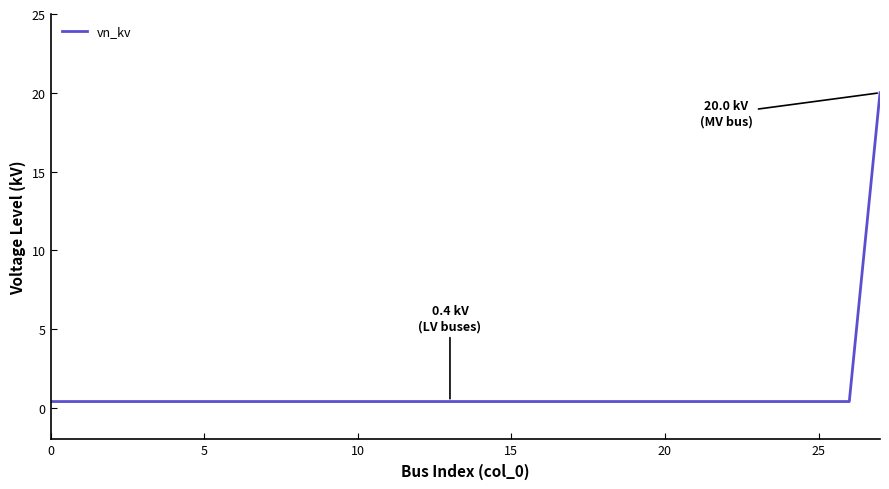

What is the minimum value shown in the chart?

0.4